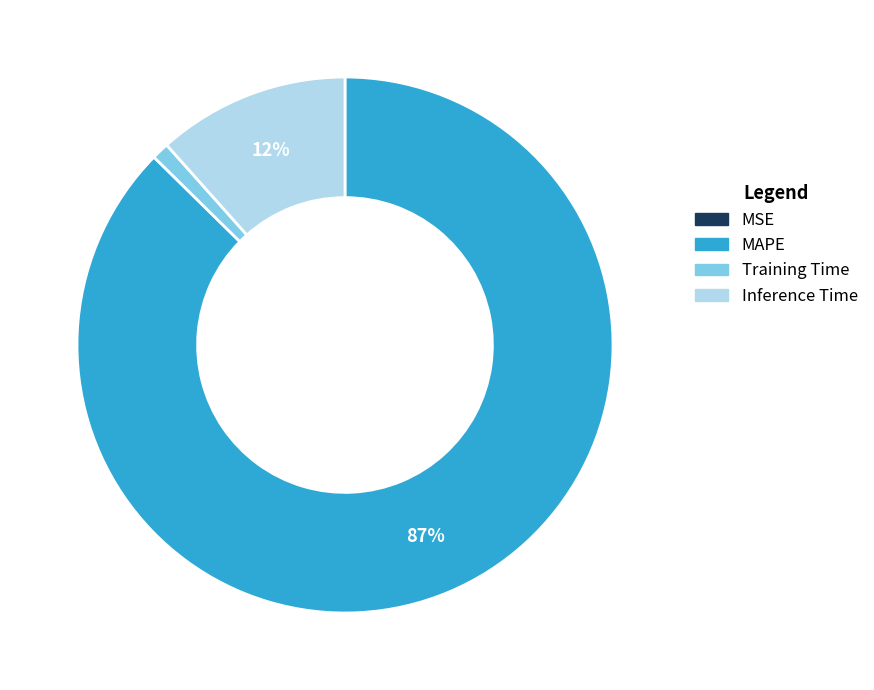

True or false: MAPE accounts for 73% of the total.

False